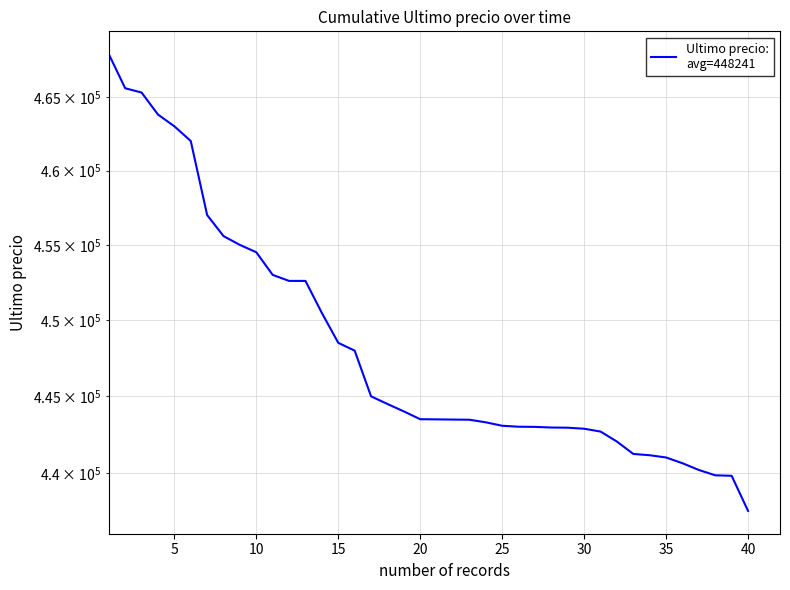

What is the difference between the second highest and minimum values?

28033